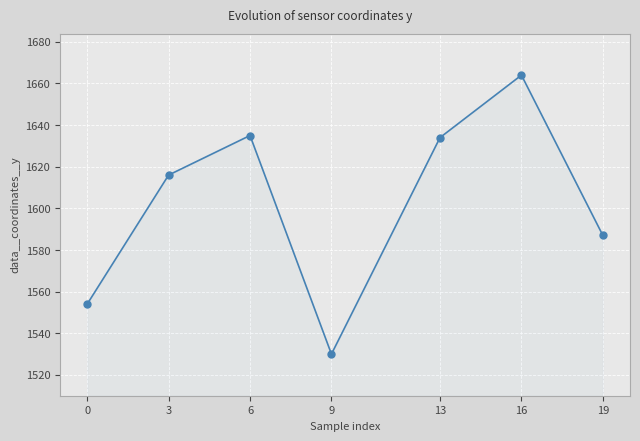

What is the maximum value shown in the chart?

1664